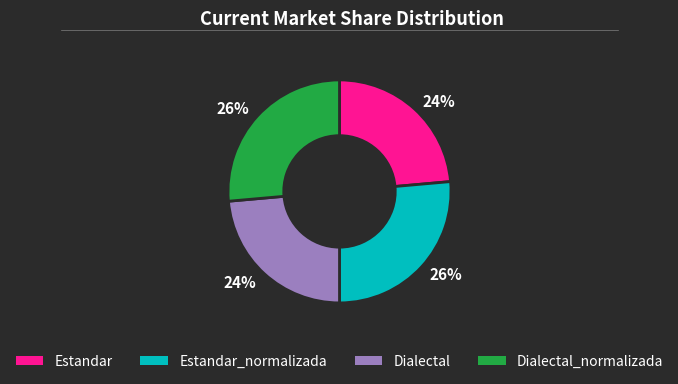

Count the number of slices in the pie.

4